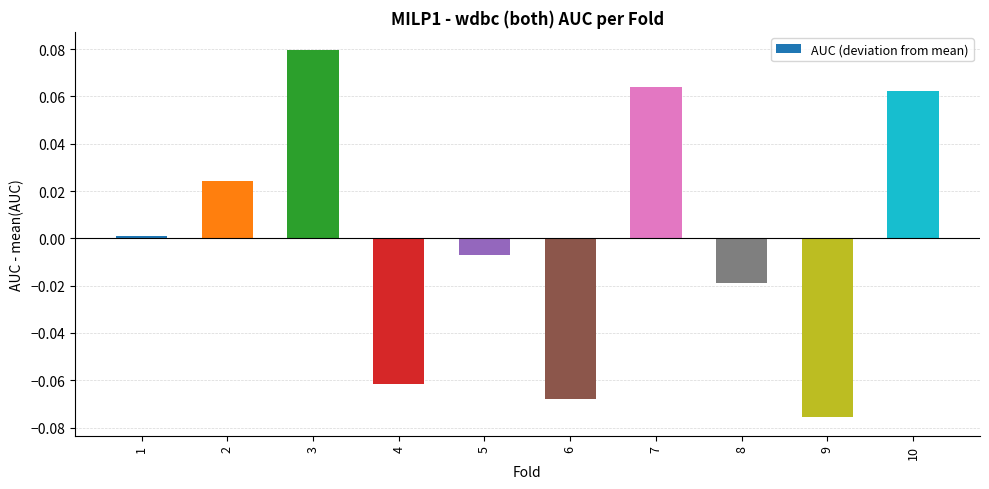

At which category does the chart reach its peak across all series?

3